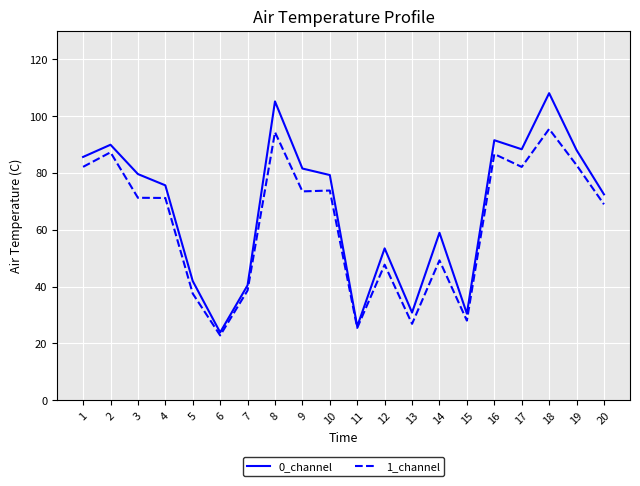

How many distinct data groups are displayed?

2